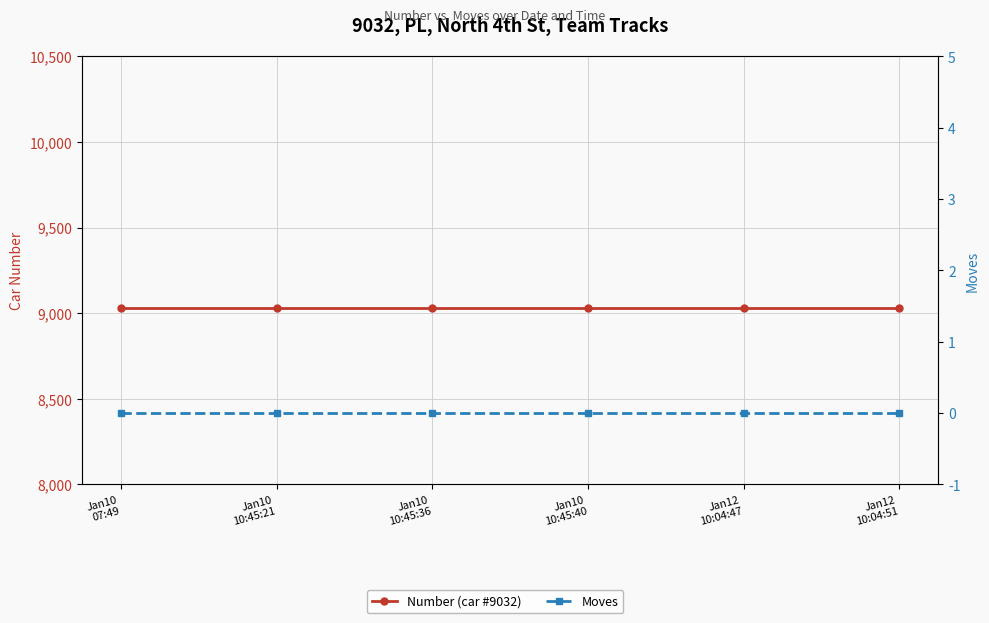

At Jan10
10:45:36, list the series in order from largest to smallest.

Number (car #9032), Moves